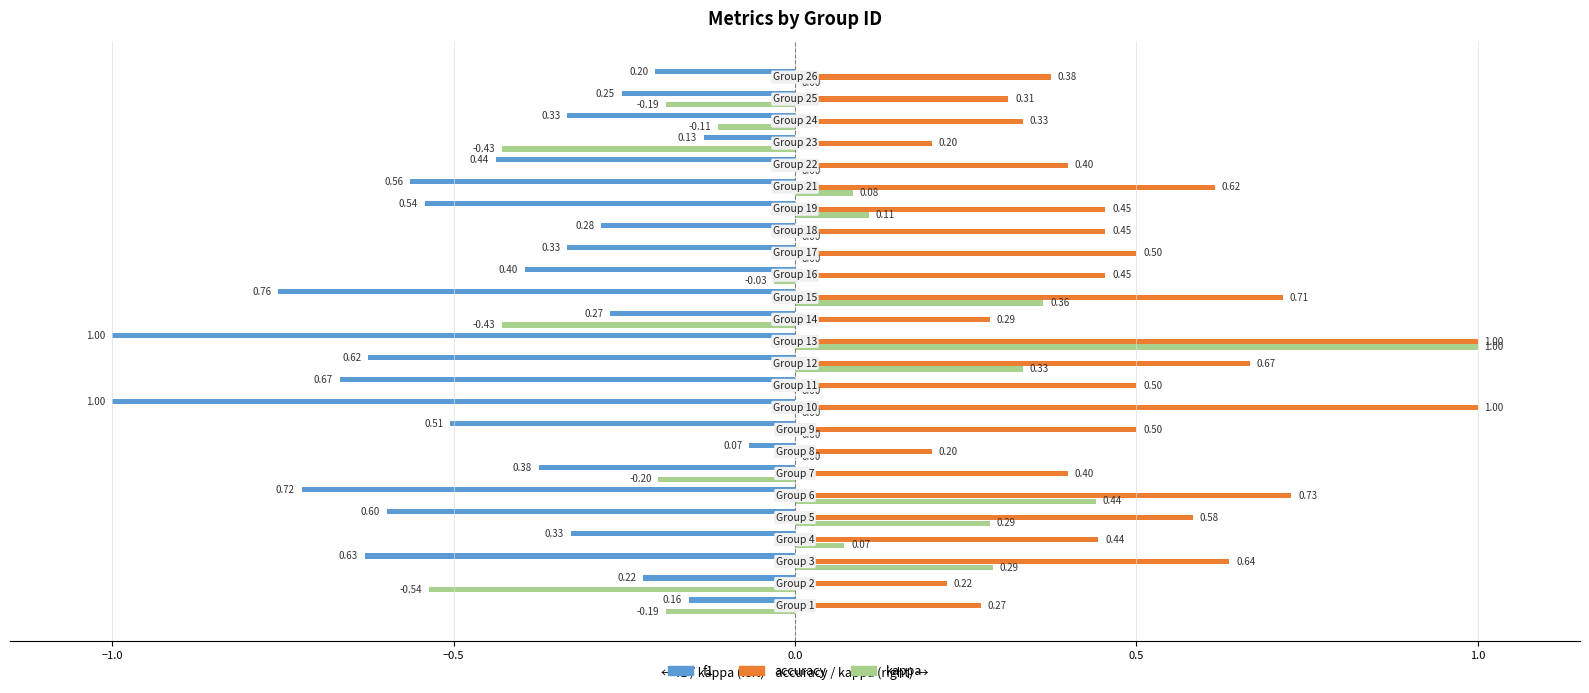

What is the sum of all f1 values?

-11.4